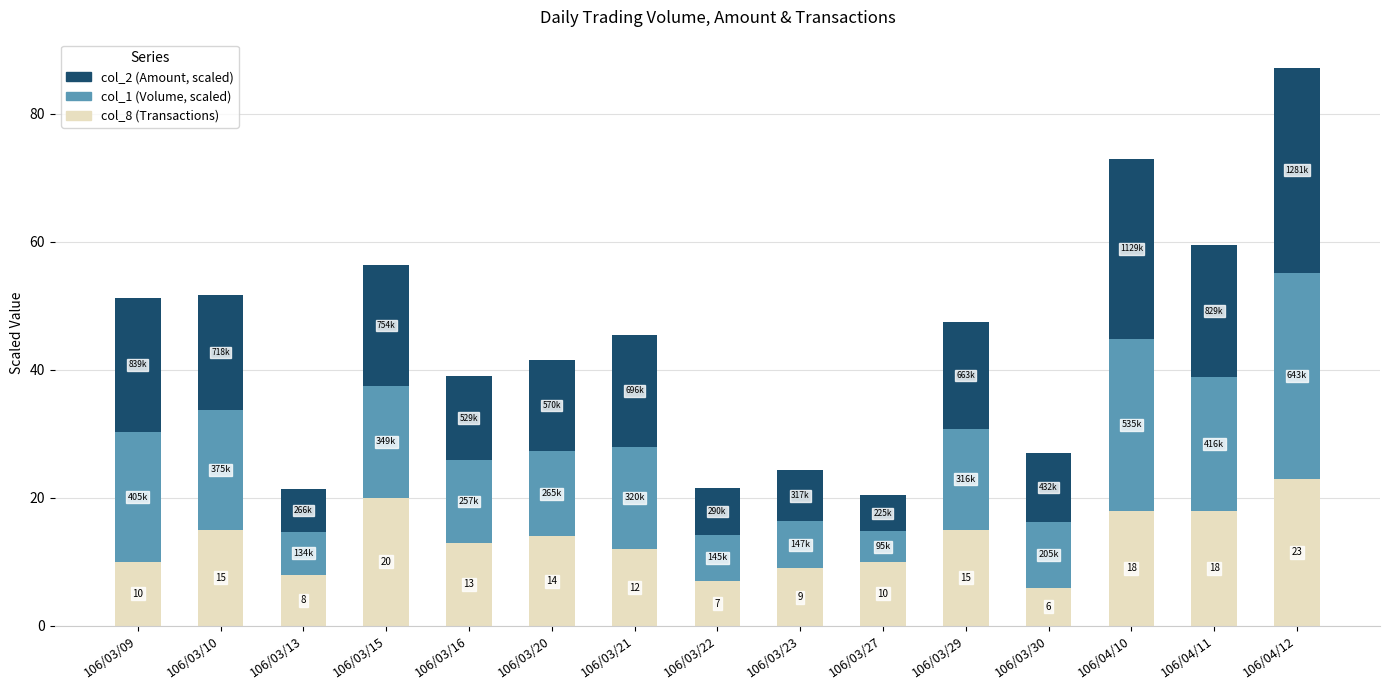

True or false: col_8 (Transactions) has a value of 9.0 at 106/03/23.

True